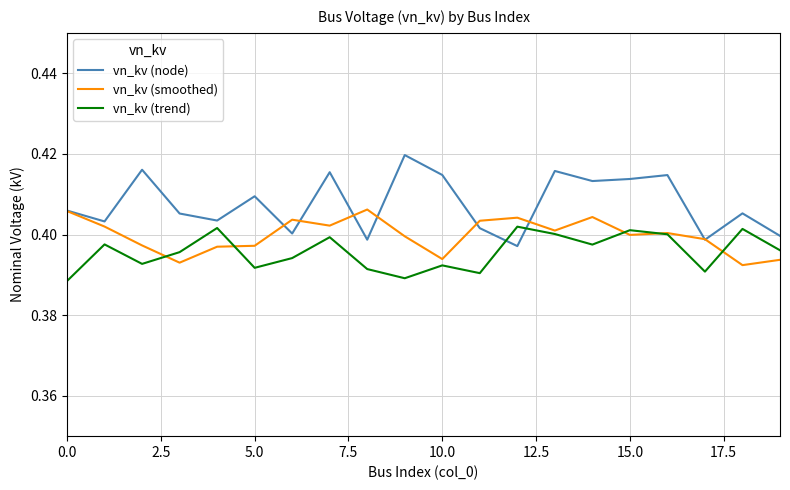

Rank the series by their maximum value, from lowest to highest.

vn_kv (trend), vn_kv (smoothed), vn_kv (node)